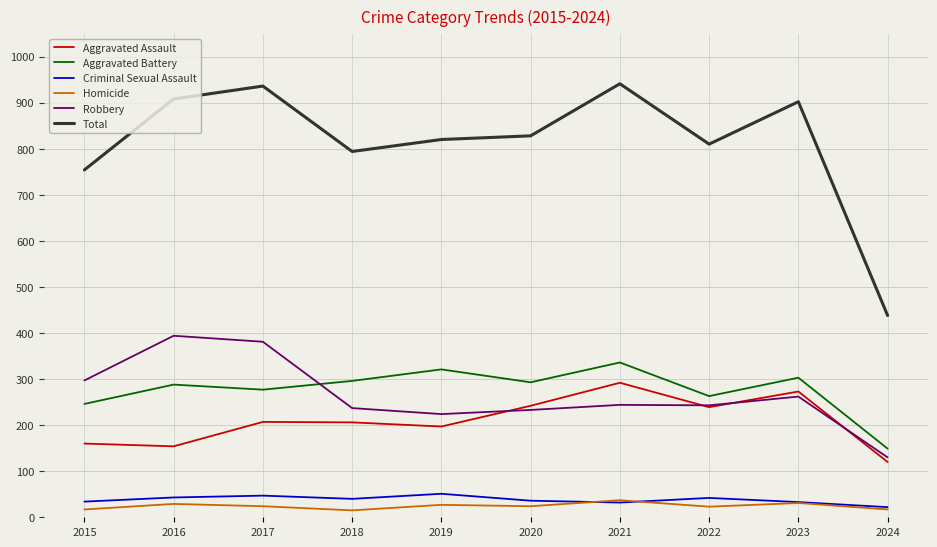

Which series has the largest total across all categories?

Total